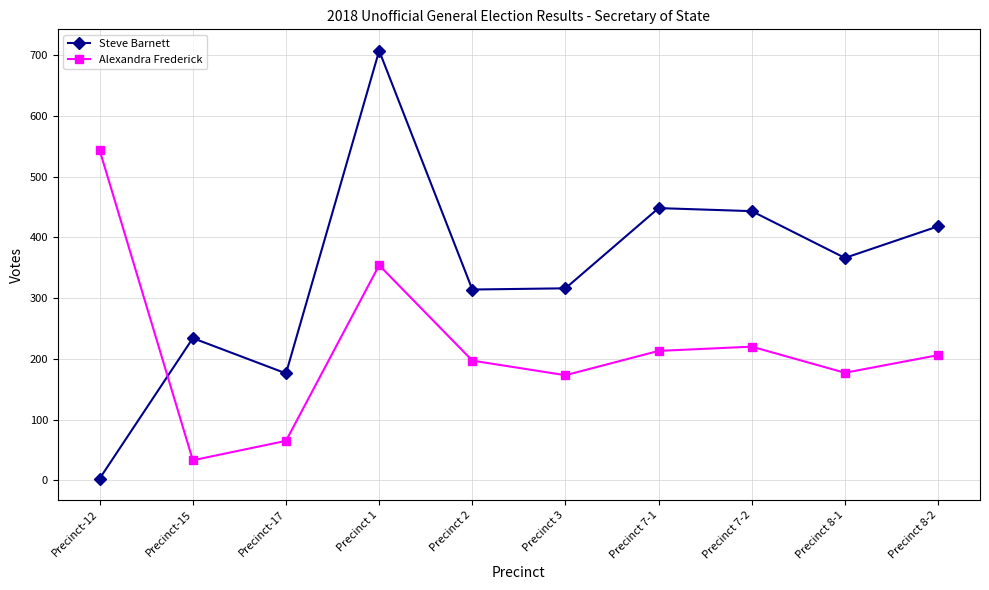

What is the difference between the maximum and minimum values in the Alexandra Frederick series?

510